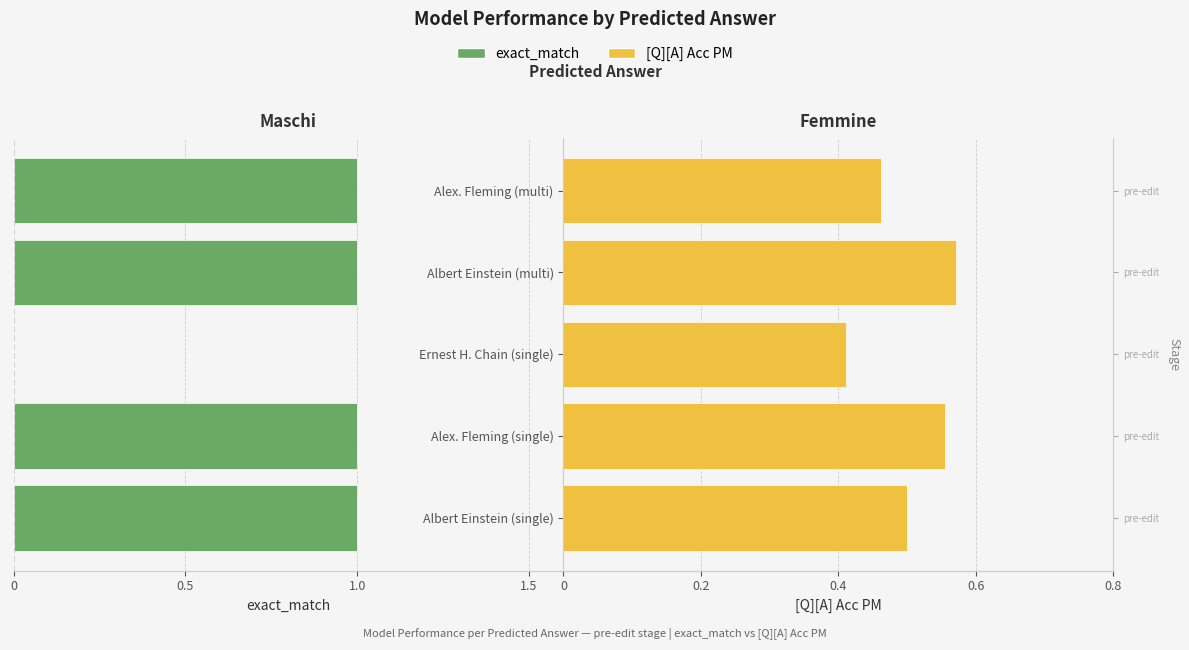

Between Albert Einstein (single) and Ernest H. Chain (single), which series saw the biggest shift?

exact_match